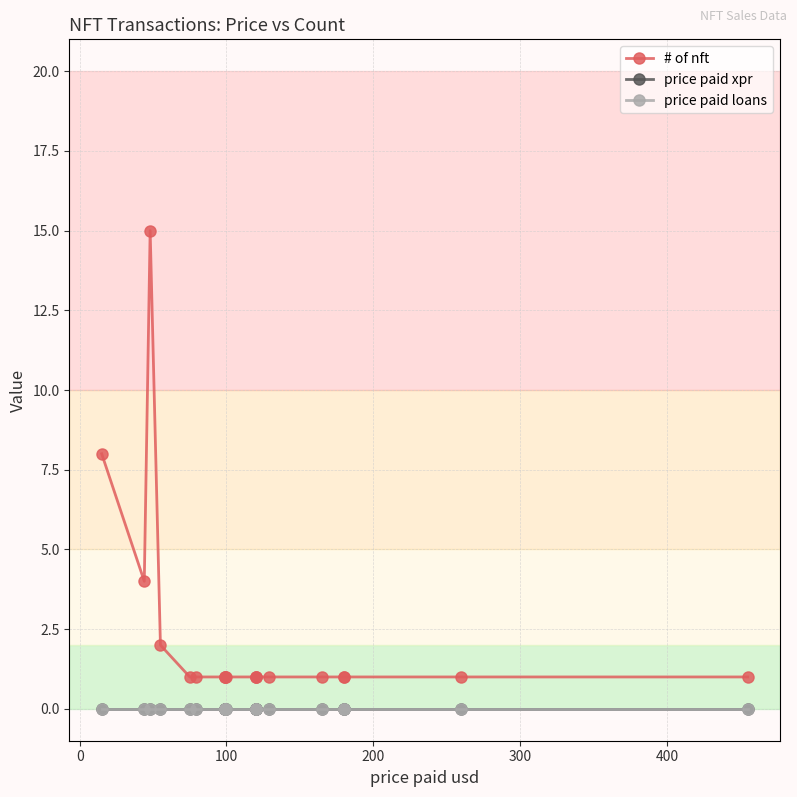

What is the maximum value shown in the chart?

15